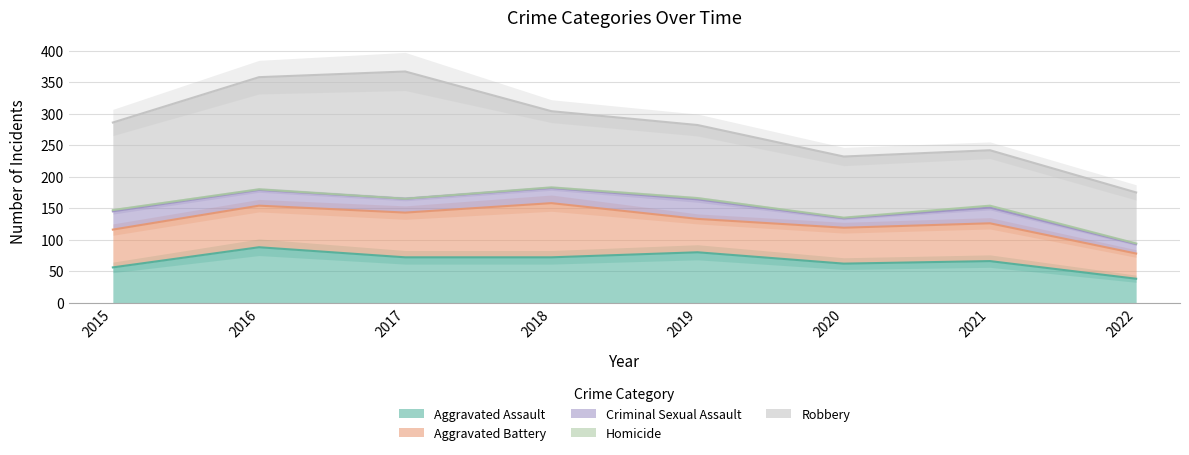

True or false: Robbery and Aggravated Assault intersect in this chart.

False